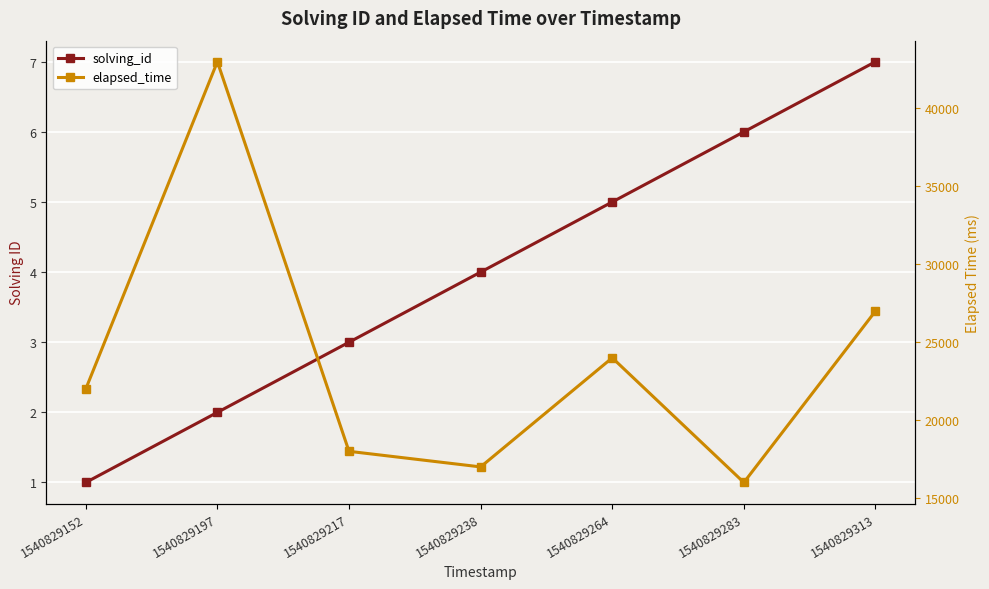

What are all the series names shown in the legend?

solving_id, elapsed_time